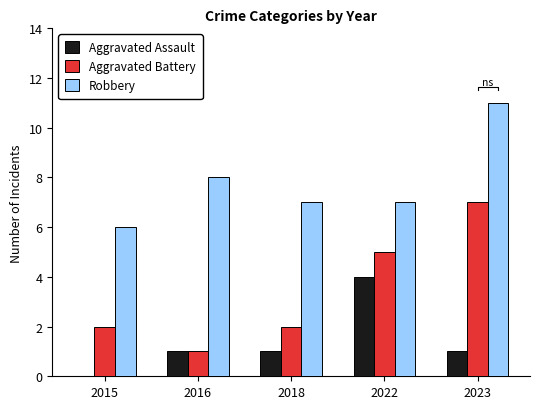

The value of Robbery at 2018 is 7. True or false?

True